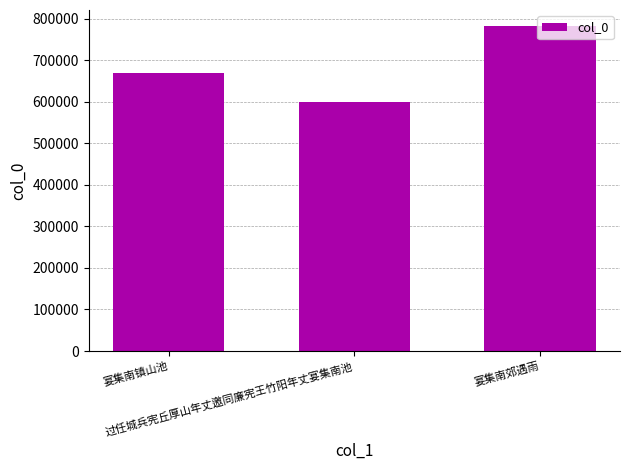

What is the label of the 2nd bar from the right?

过任城兵宪丘厚山年丈邀同廉宪王竹阳年丈宴集南池